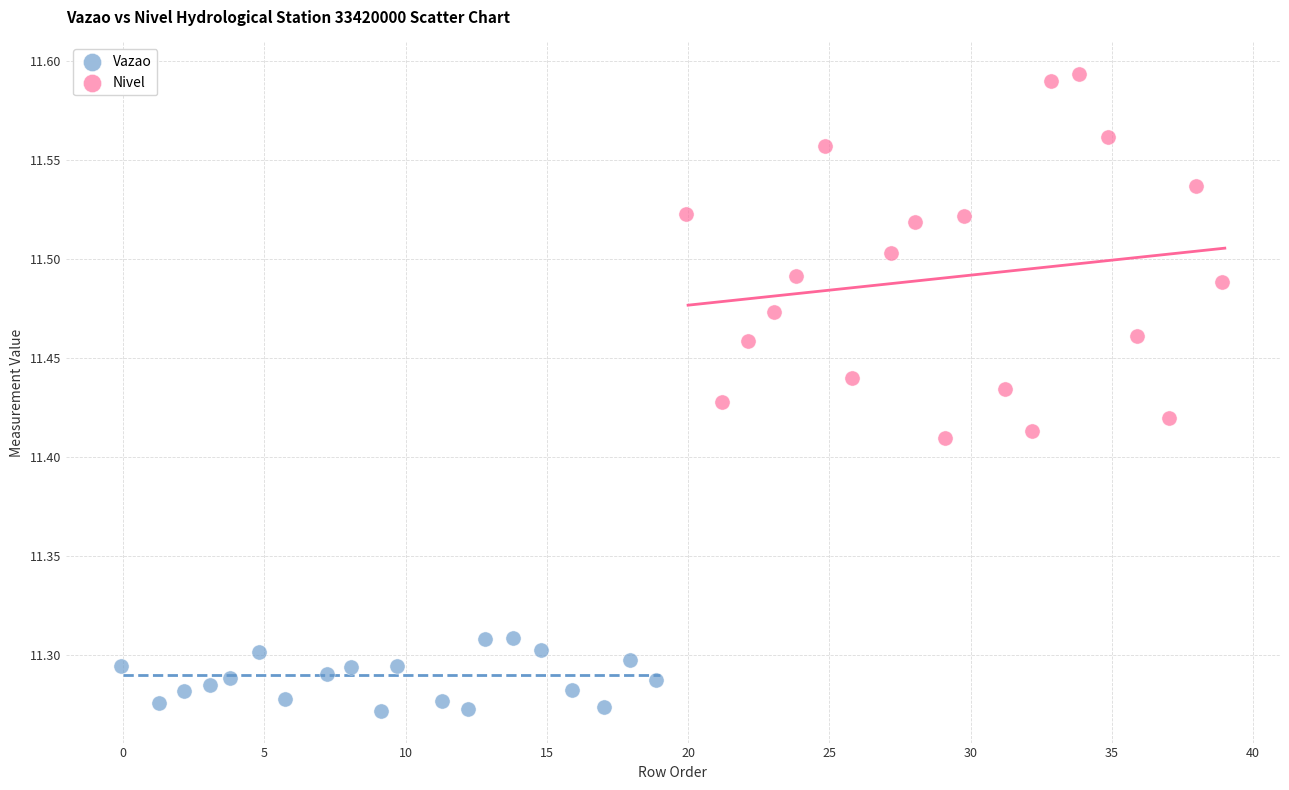

Which series contains the highest Y value?

Nivel